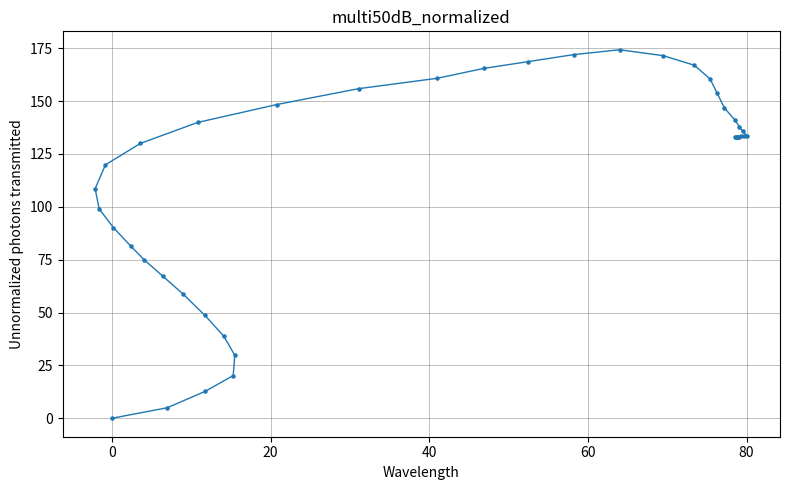

What Y value in the scatter plot is closest to 87?

90.2